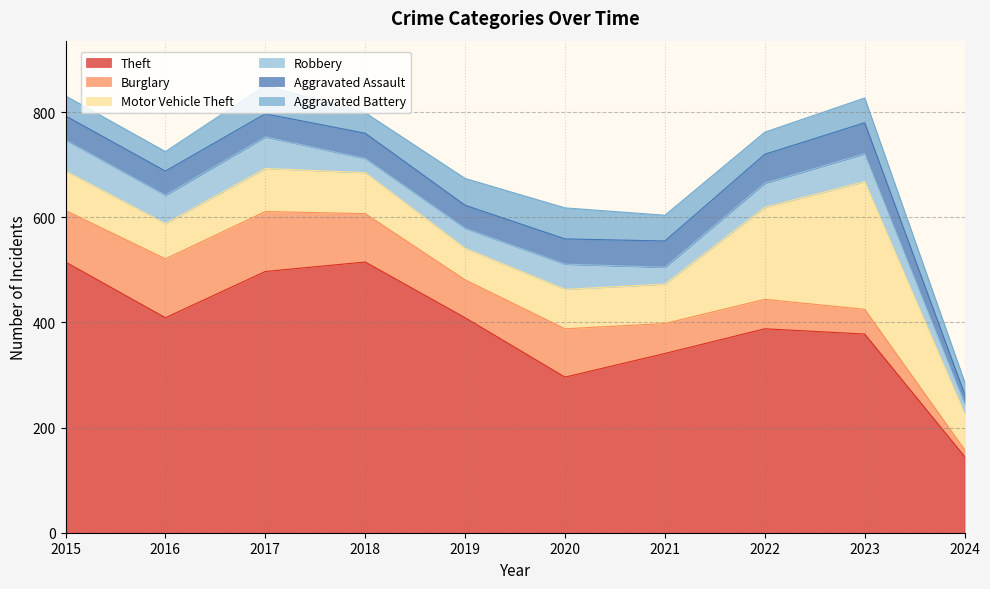

True or false: Motor Vehicle Theft and Theft cross at least once.

False